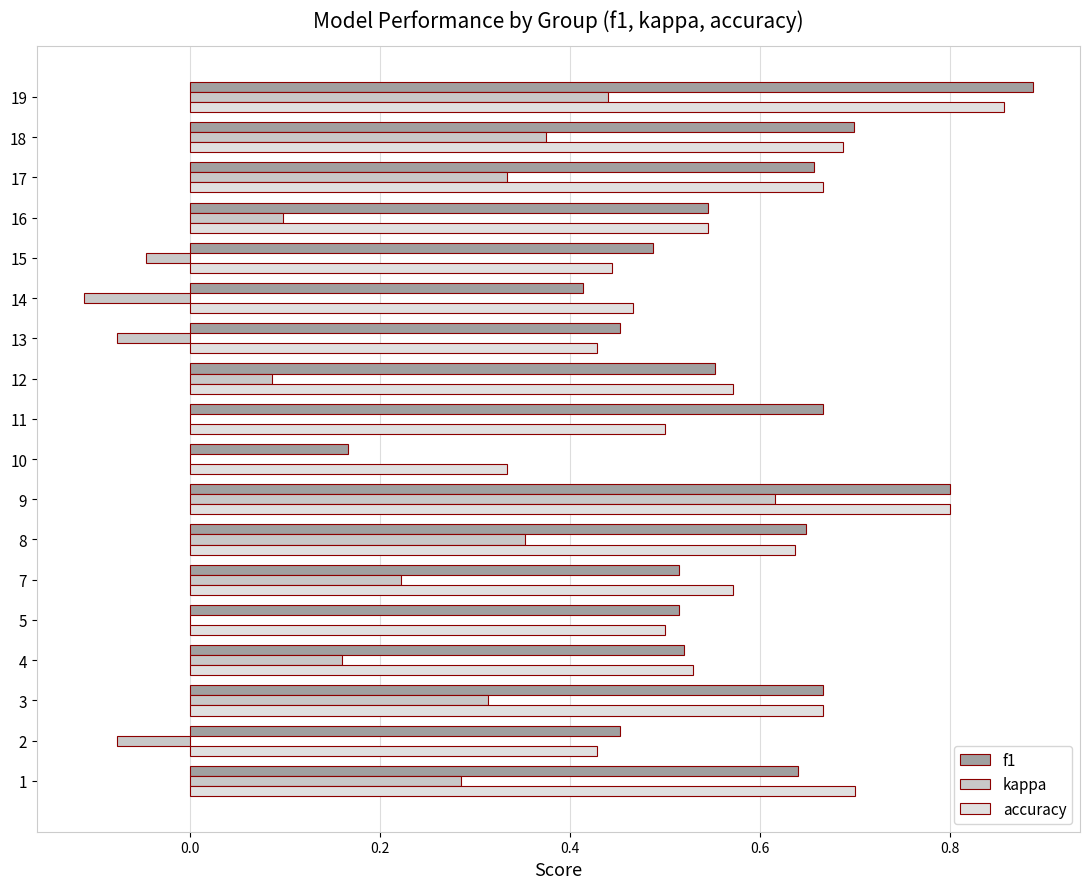

The value of accuracy at 11 is 0.5. True or false?

True